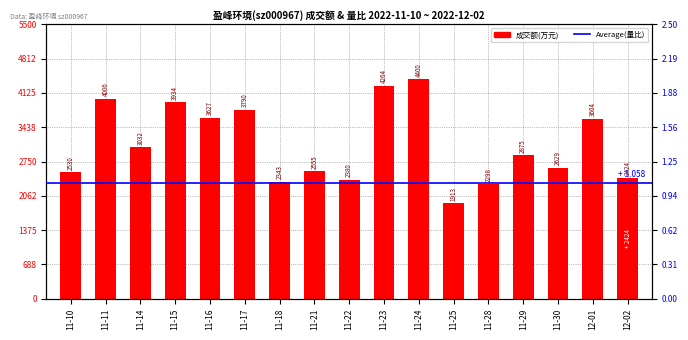

Is it true that the value at 12-01 is 4697?

False